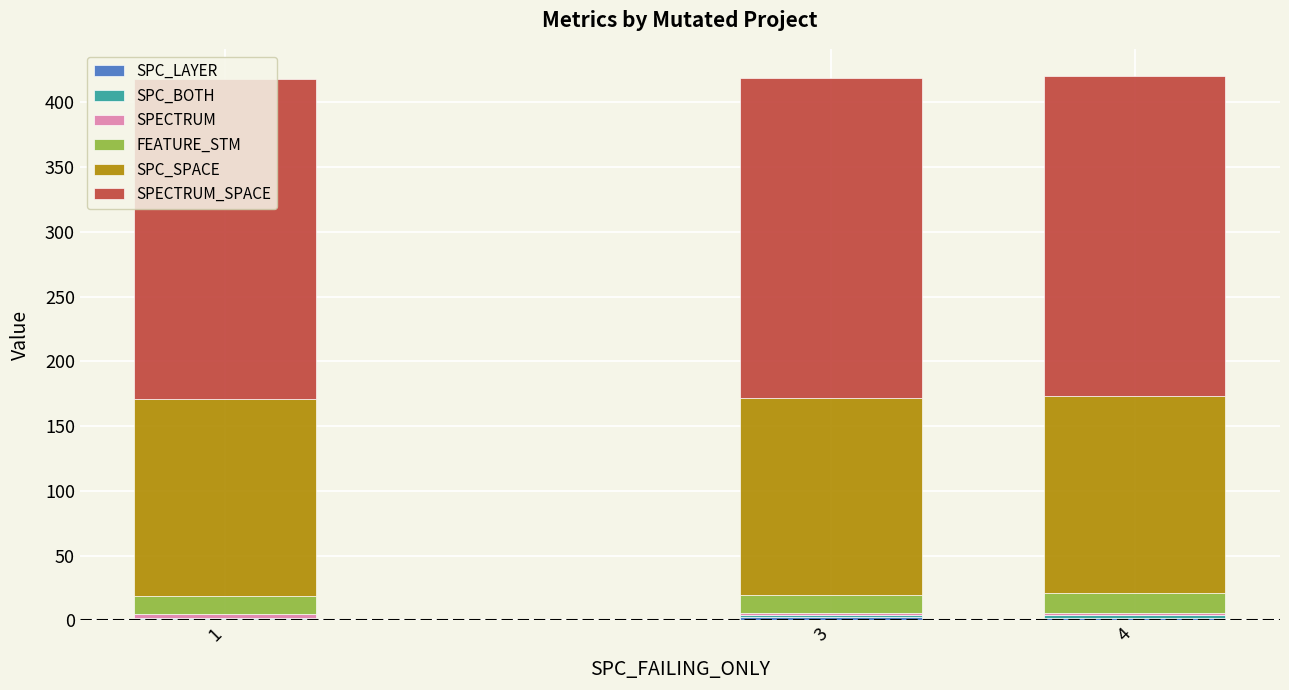

Rank the categories by SPC_SPACE value from lowest to highest.

3, 1, 4